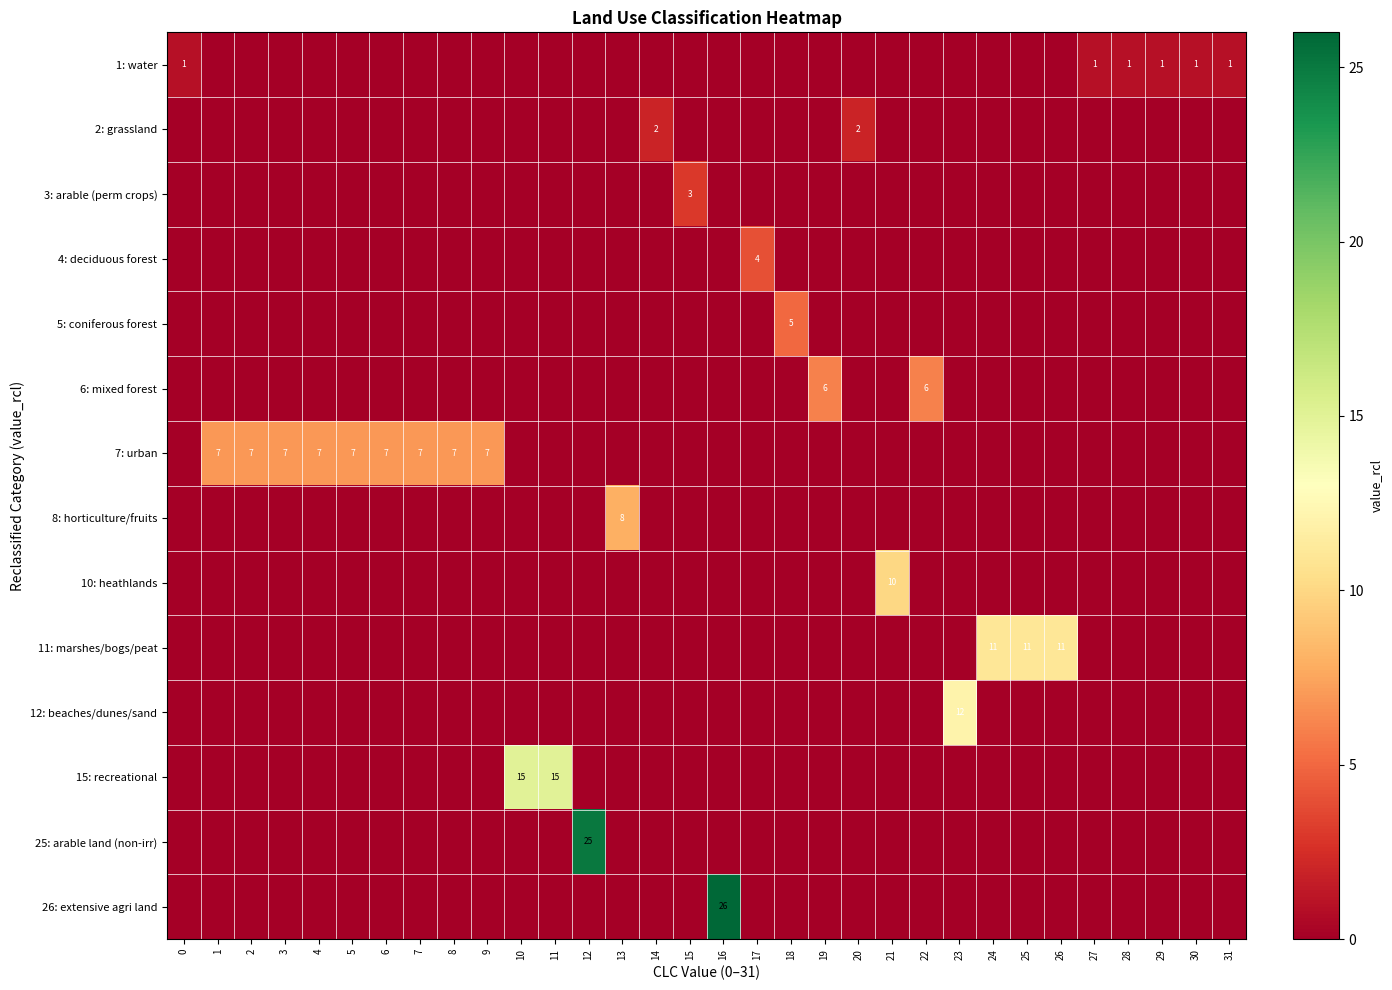

How many 10: heathlands values are between 0 and 1?

31